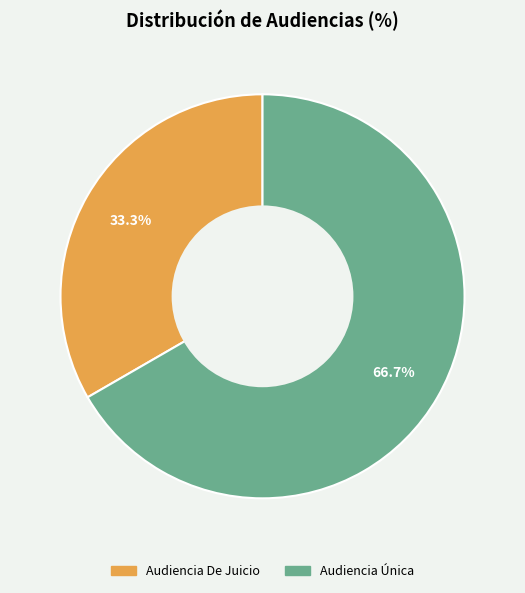

Which slice is the largest?

Audiencia Única